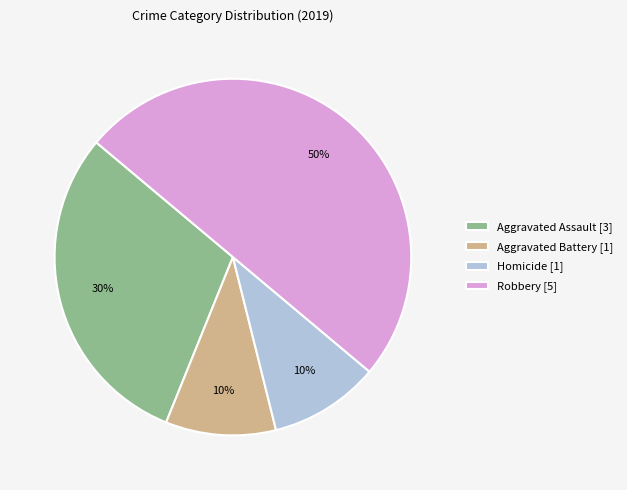

Does Aggravated Battery [1] represent more than half of the total?

No